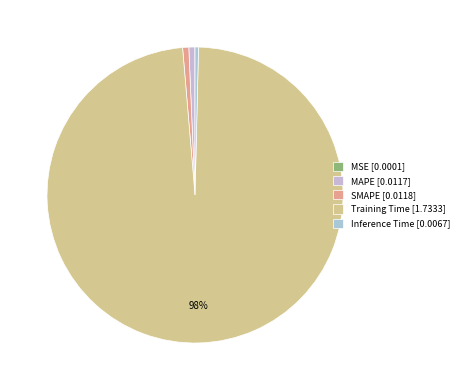

Which has a higher value, SMAPE or MSE?

SMAPE